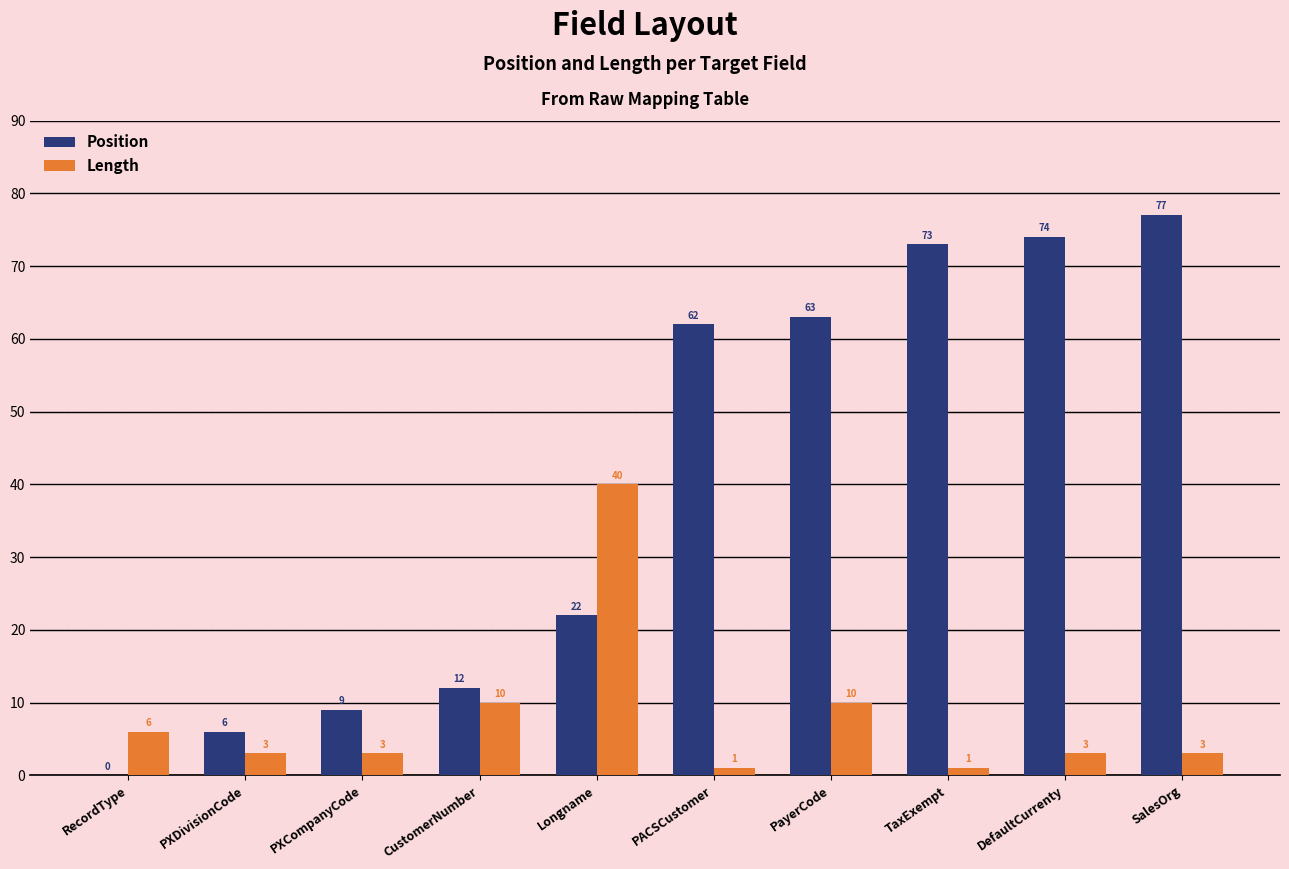

What value does the Position series have at DefaultCurrenty, to the nearest 5?

75